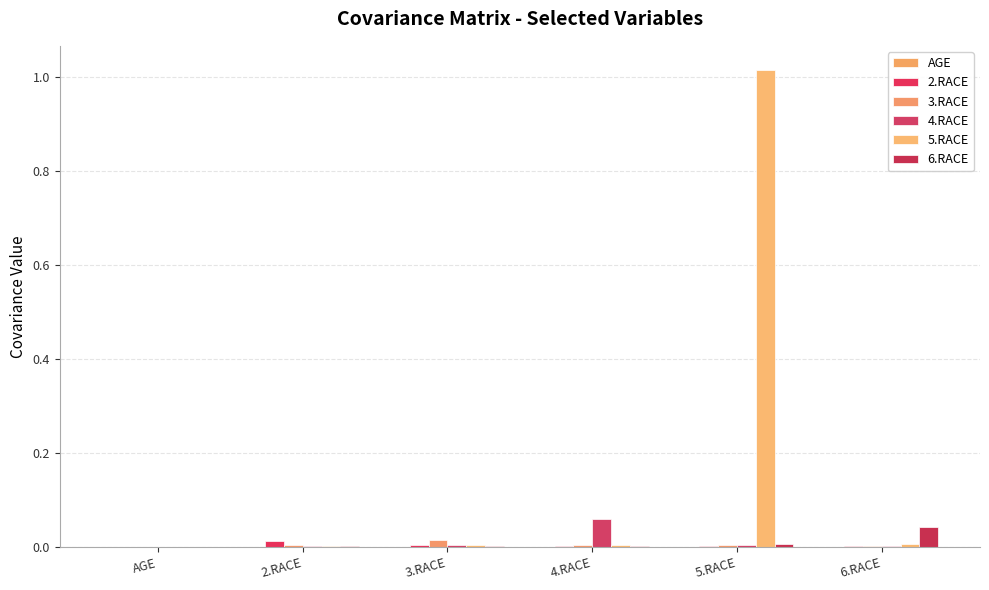

List the series in order of their peak value, highest first.

5.RACE, 4.RACE, 6.RACE, 3.RACE, 2.RACE, AGE